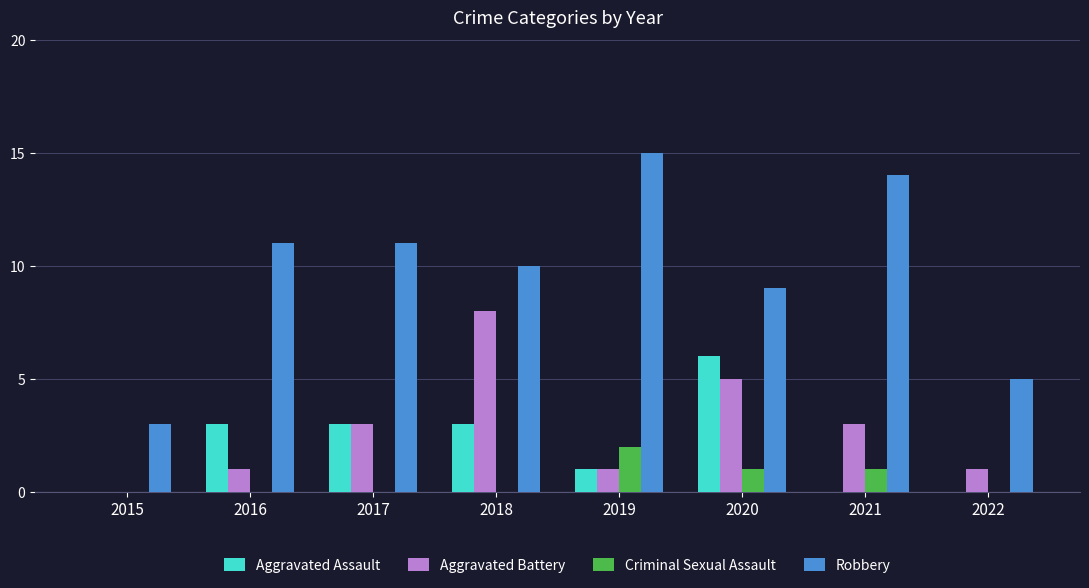

What is the difference between the Robbery values at 2019 and 2020?

6